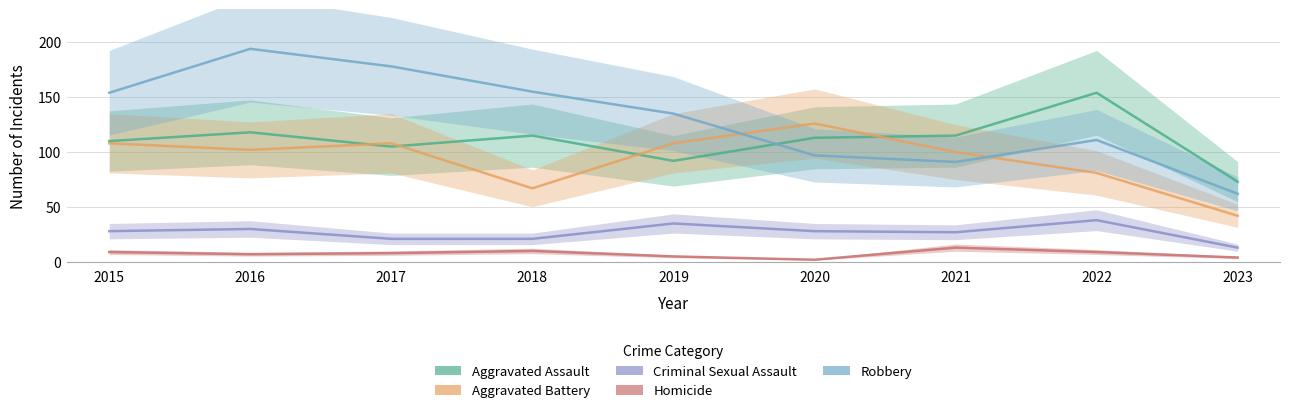

What is the minimum value shown in the chart?

2